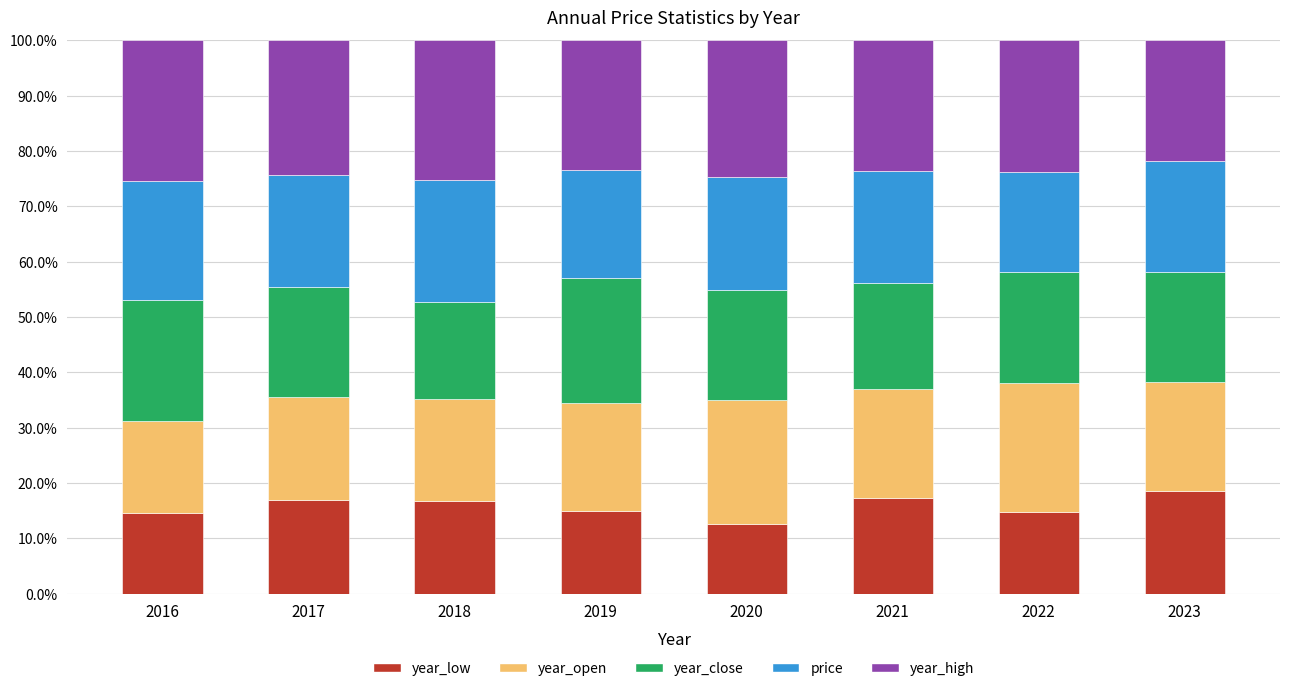

The year_low series shows 16.8 at 2017. True or false?

True